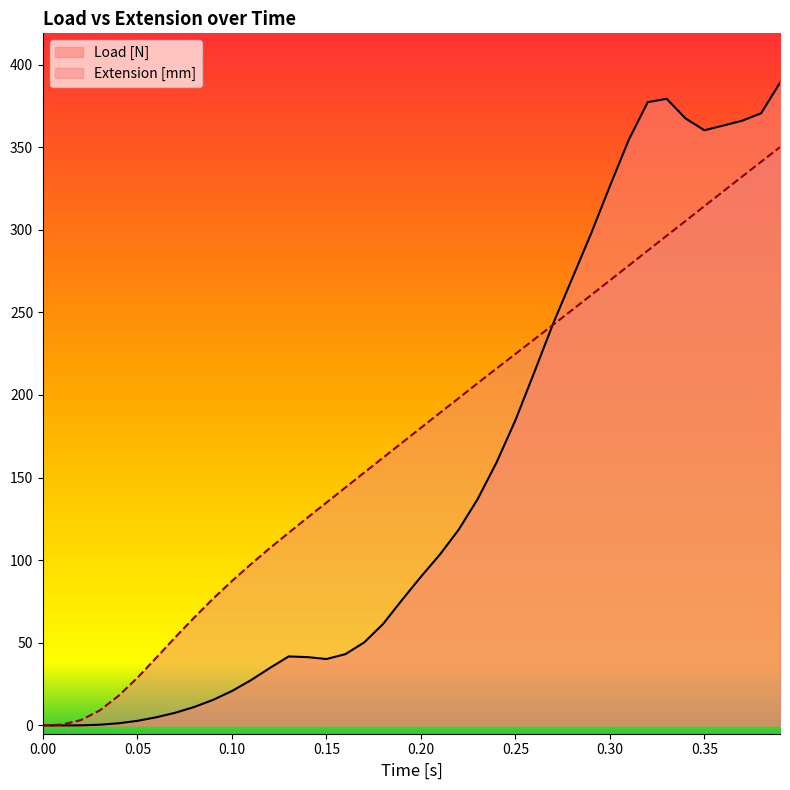

Where do Load [N] and Extension [mm] first cross each other?

0.0 and 0.01